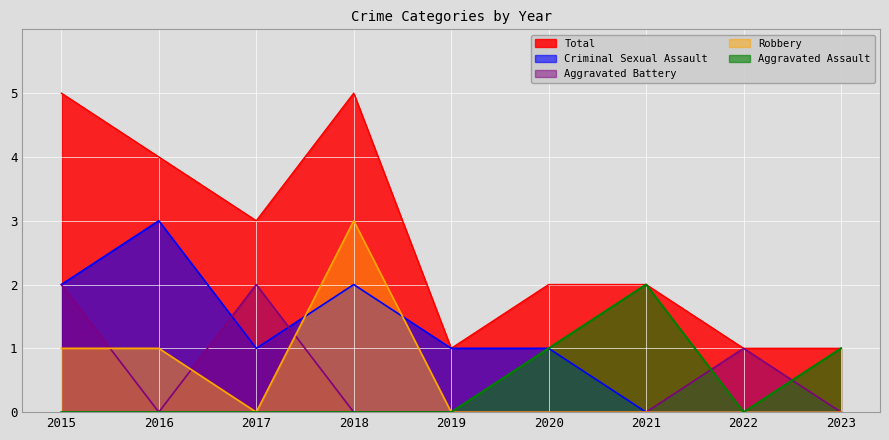

Is the value of Robbery at 2019 greater than the value of Aggravated Assault at 2023?

No